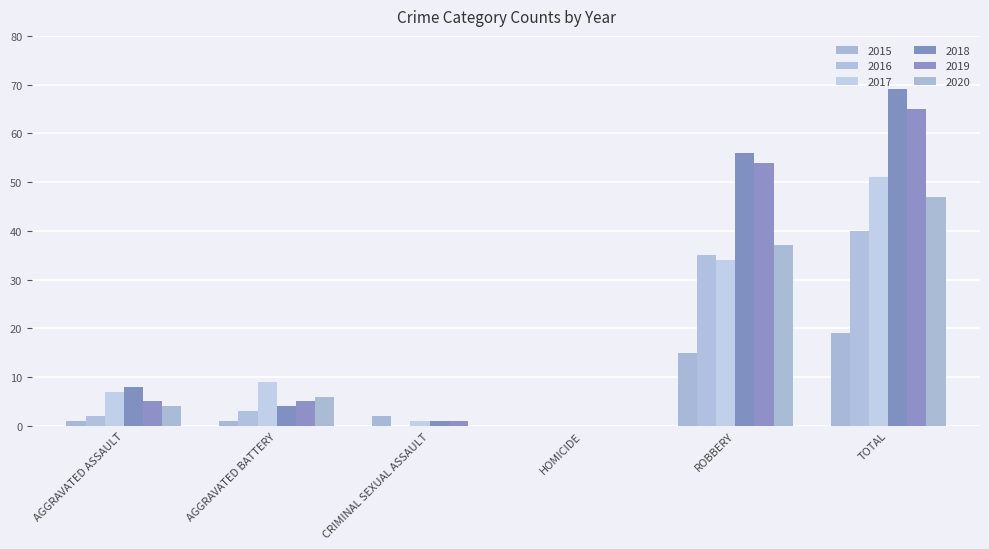

What are all the series names shown in the legend?

2015, 2016, 2017, 2018, 2019, 2020